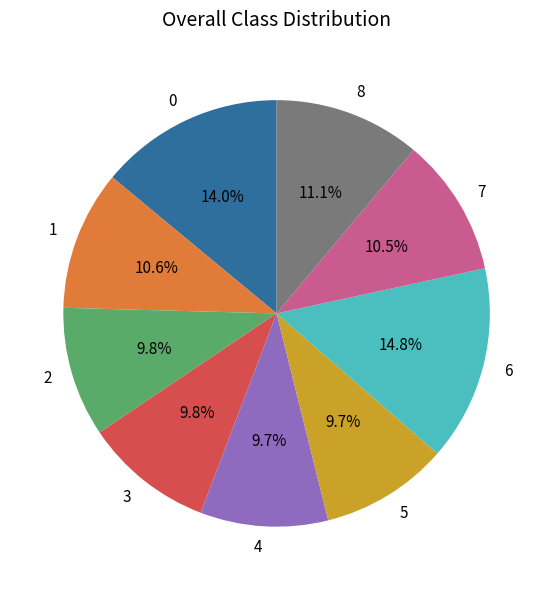

How many slices are in this pie chart?

9